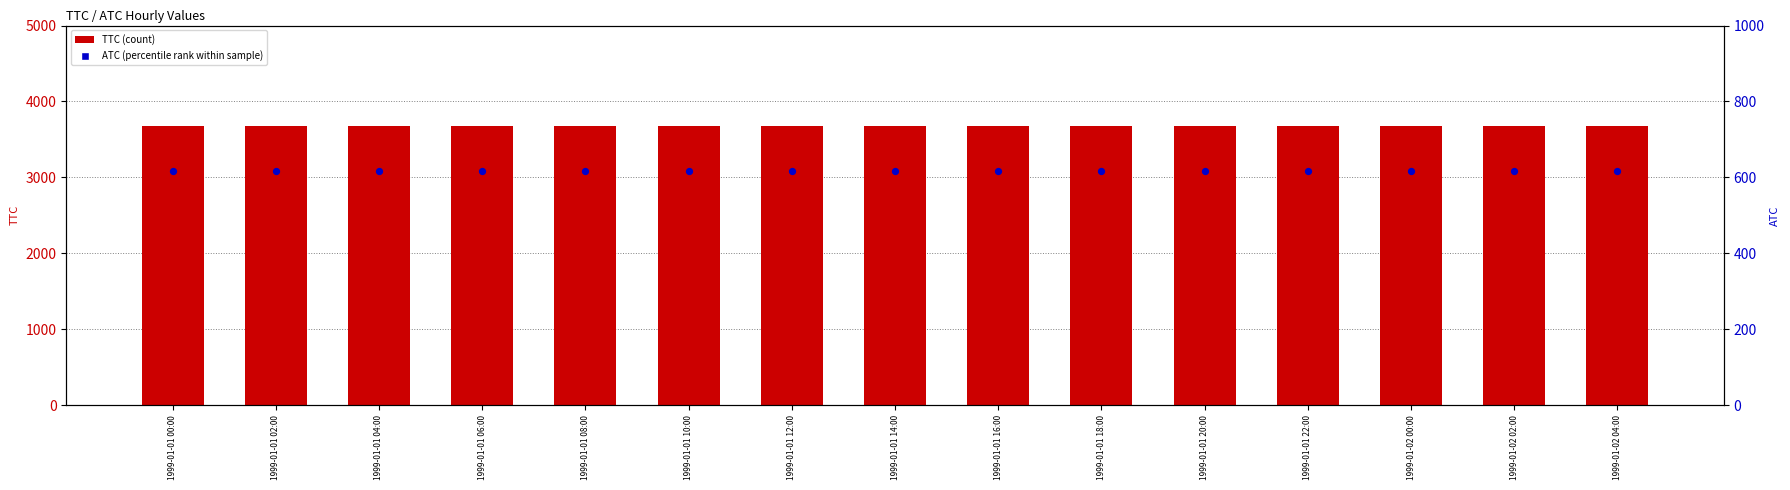

Which series reaches the maximum Y coordinate?

TTC (count)